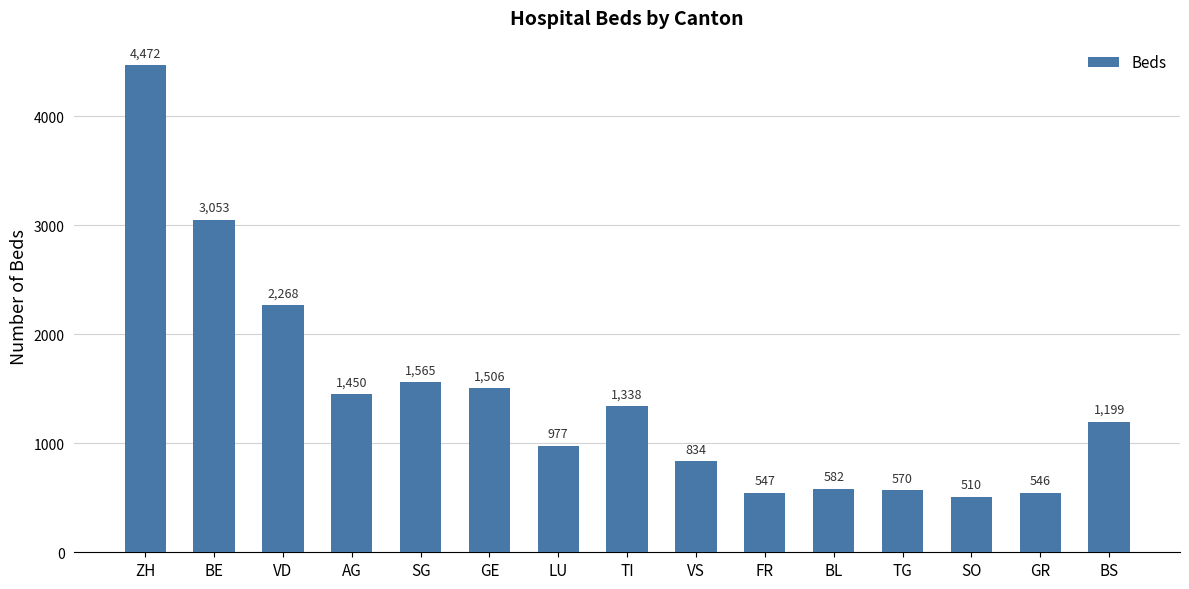

Where is the data nearest to the value 2491?

VD